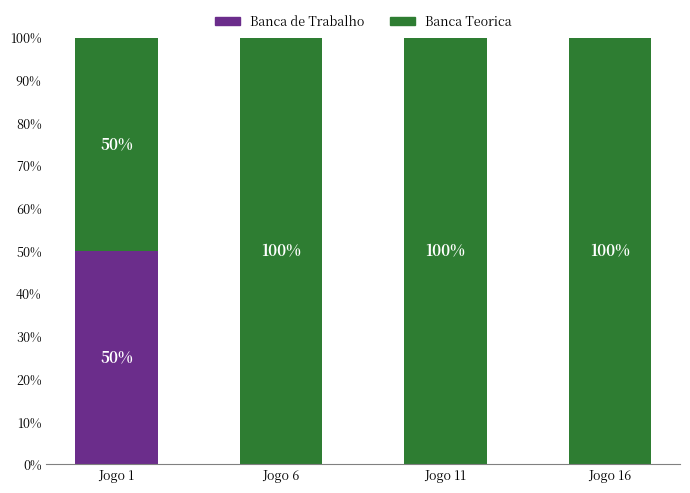

Does the chart contain stacked bars?

Yes